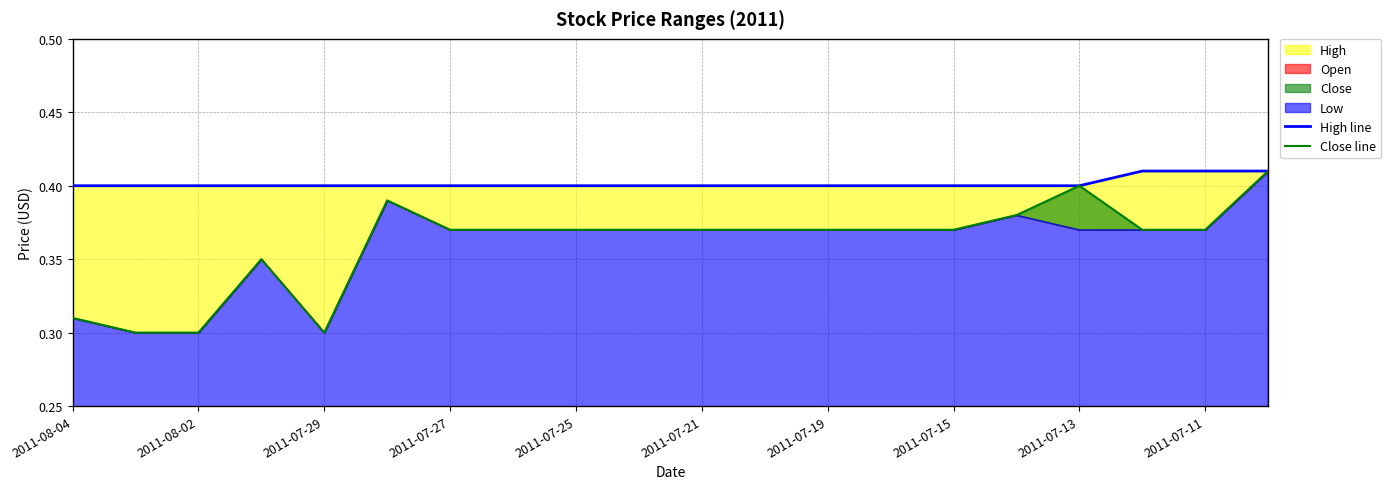

What is the difference between the maximum and minimum values in the Close line series?

0.1